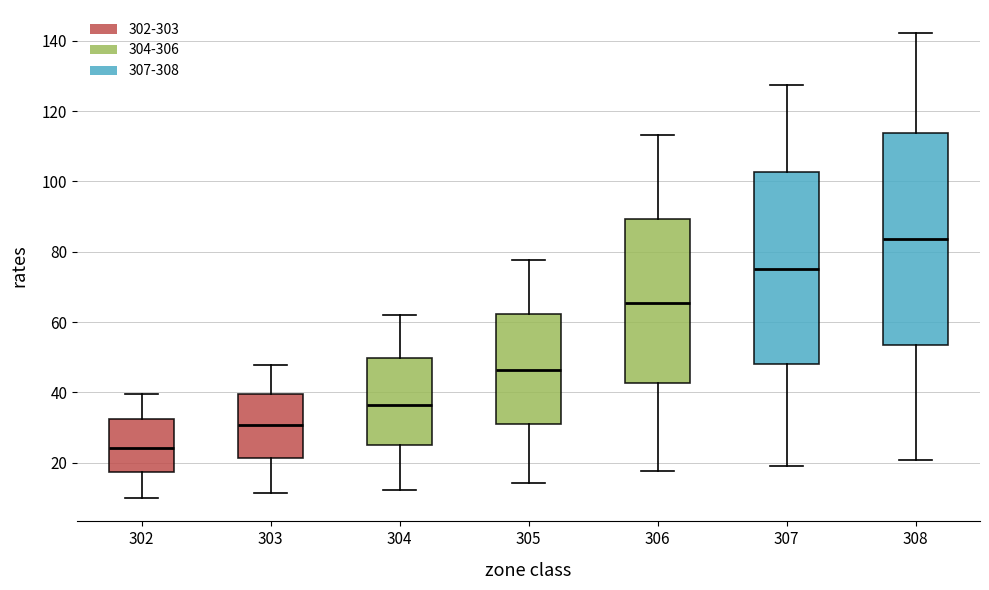

Which box is the tallest, from its lower edge to its upper edge?

308